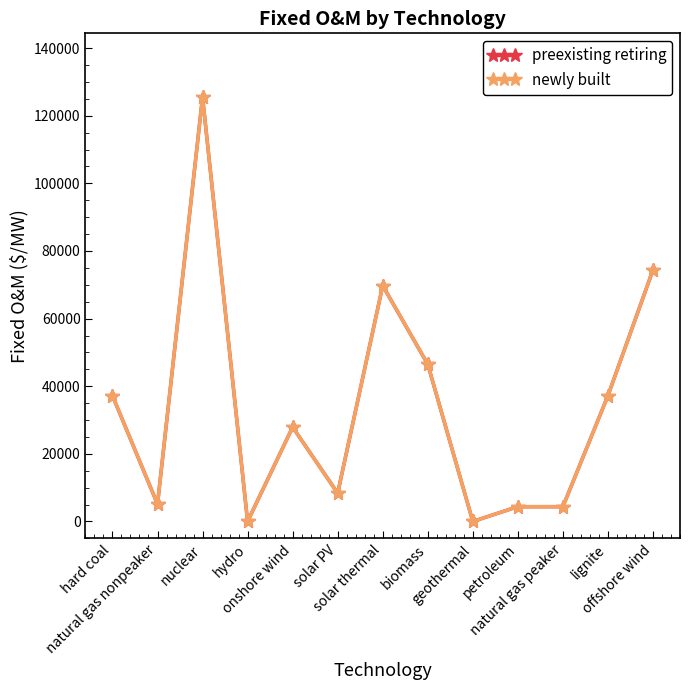

Is this an area chart (filled region under the line)?

No